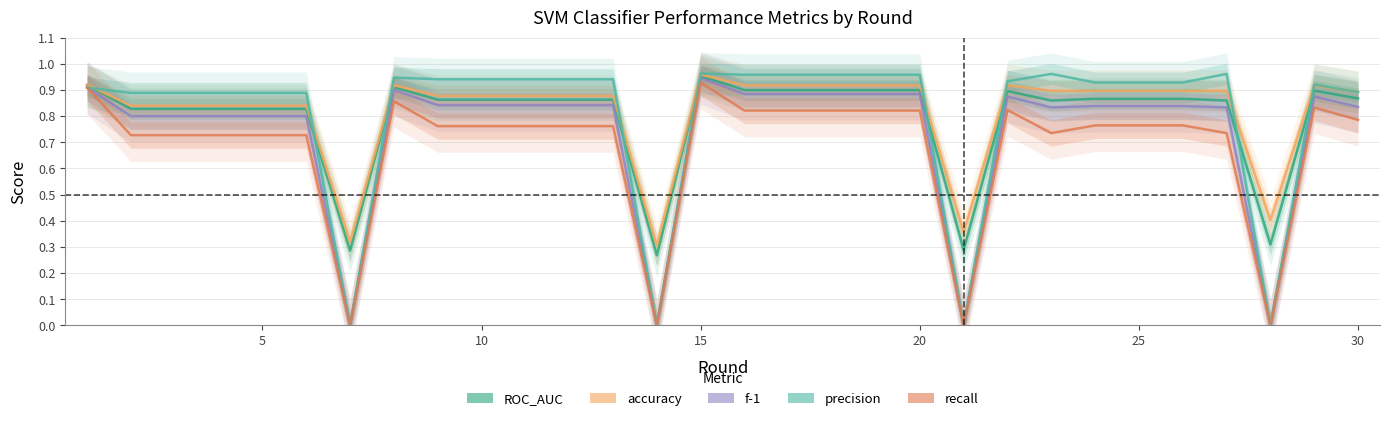

How many interior local valleys does the recall series have?

5